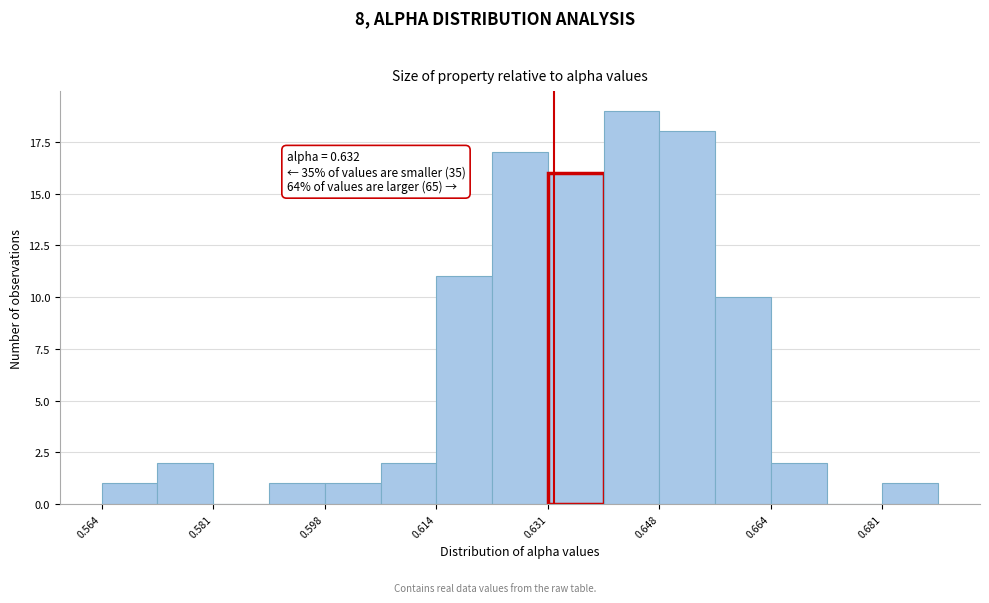

Which range on the x-axis has the tallest bar?

0.640 to 0.648